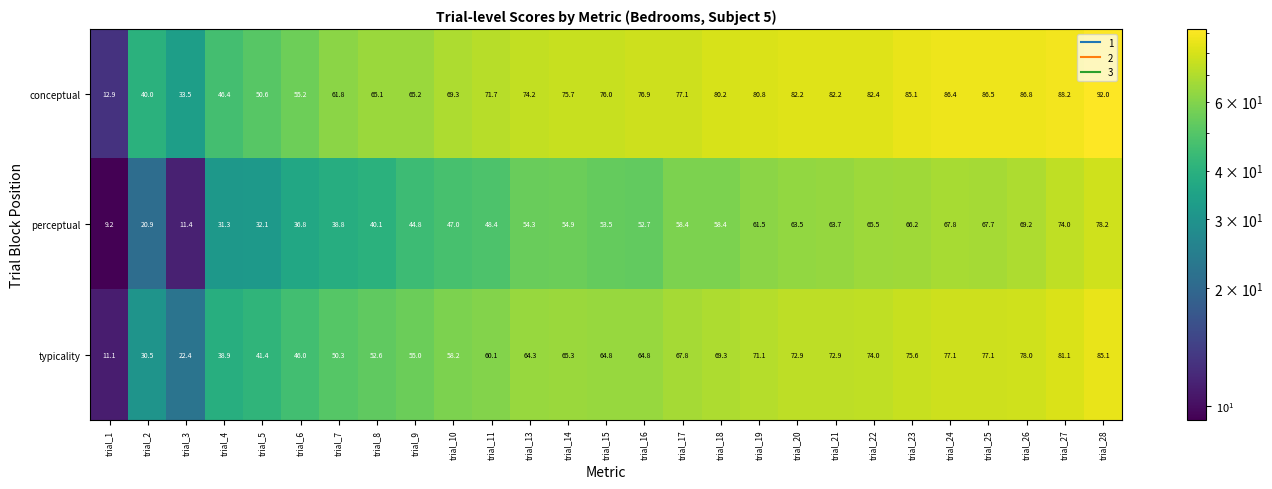

What is the average value of the conceptual series?

69.8